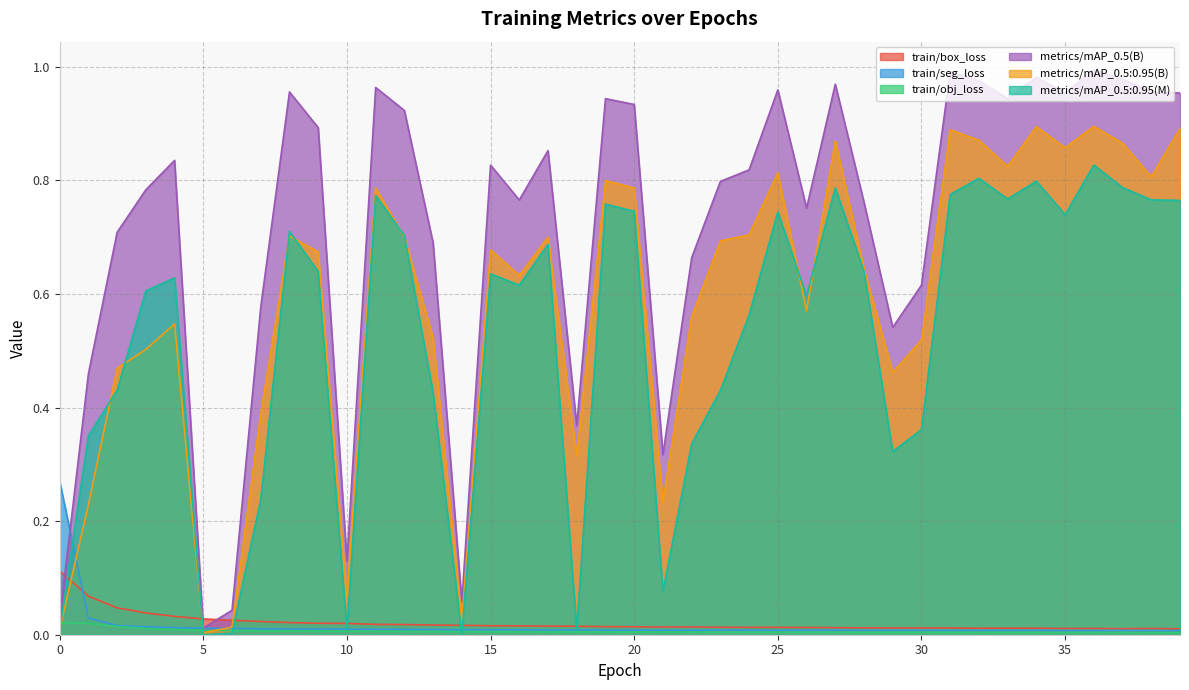

Count the train/box_loss values in the range 0 to 1.

40